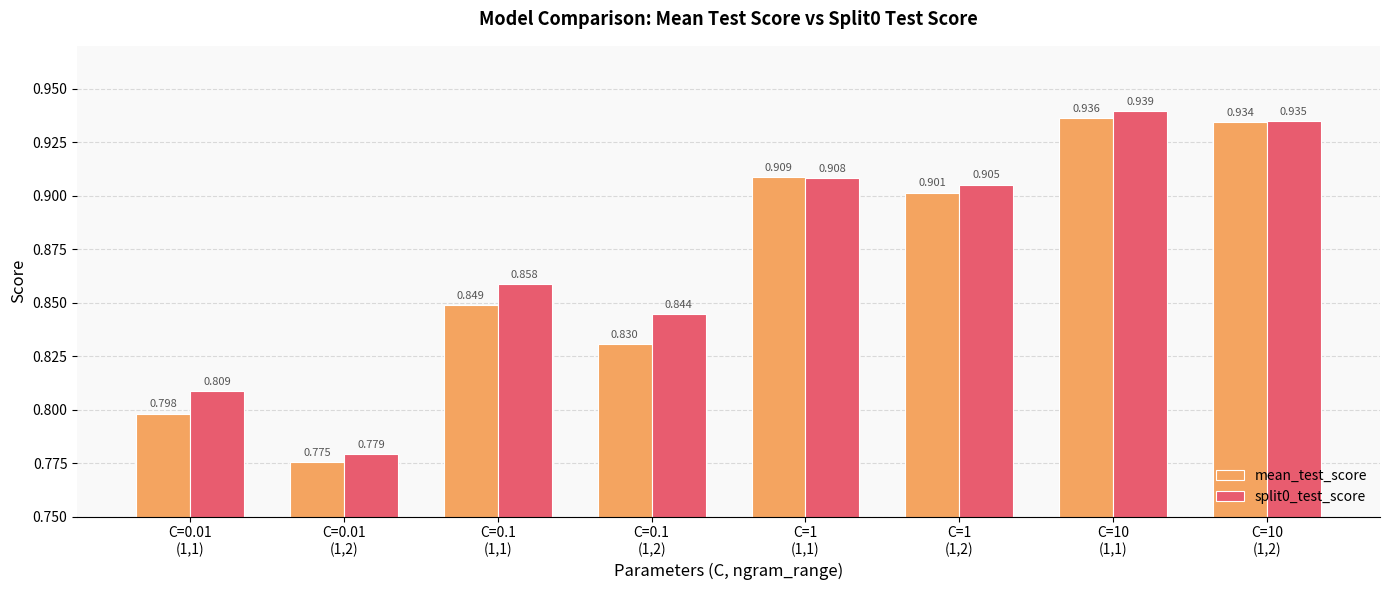

What position from the right is C=0.1
(1,2)?

5